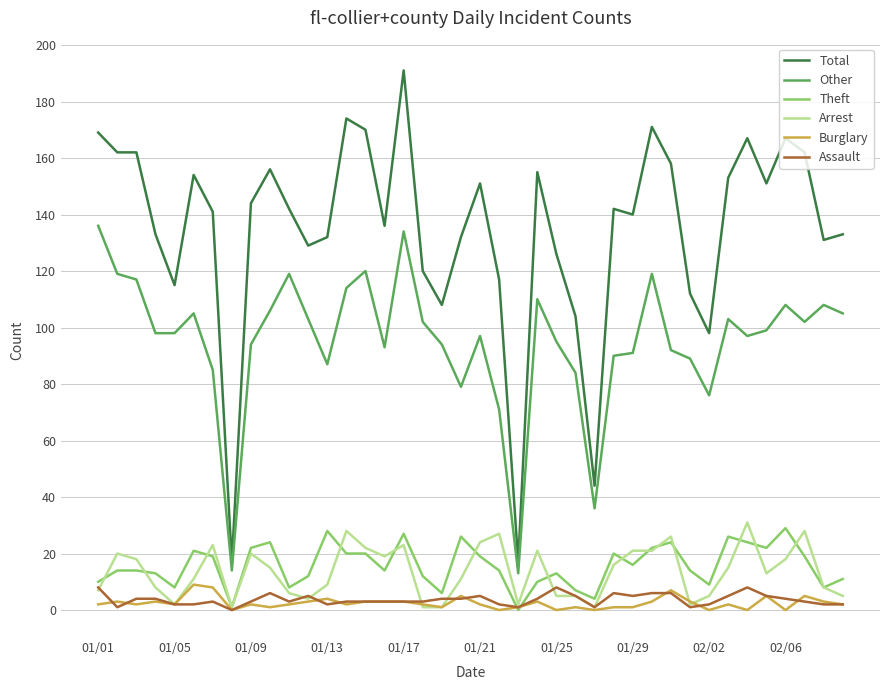

True or false: Other and Burglary cross at least once.

False